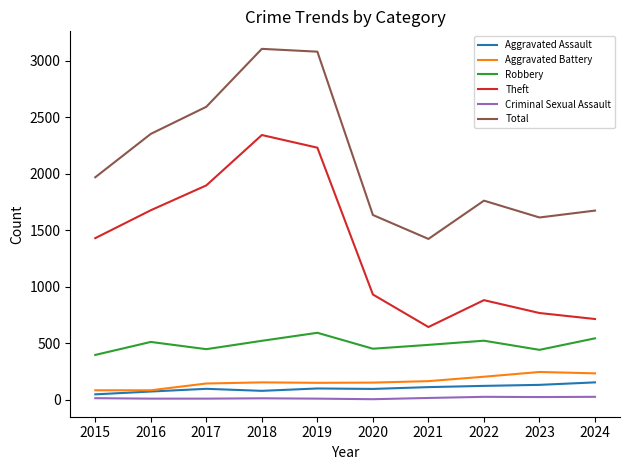

Where is the first local minimum for Total?

2021